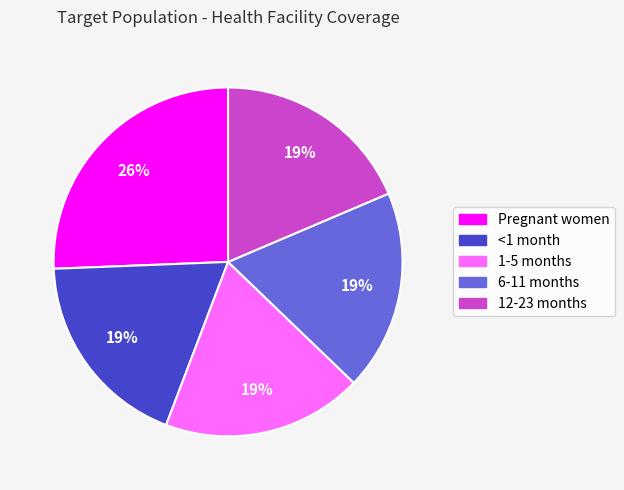

How many segments does this pie chart have?

5